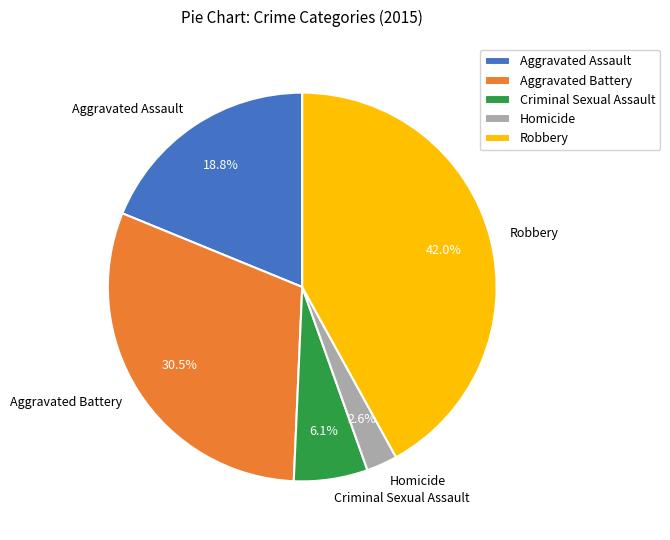

Is it true that Homicide is 3% of the pie?

True